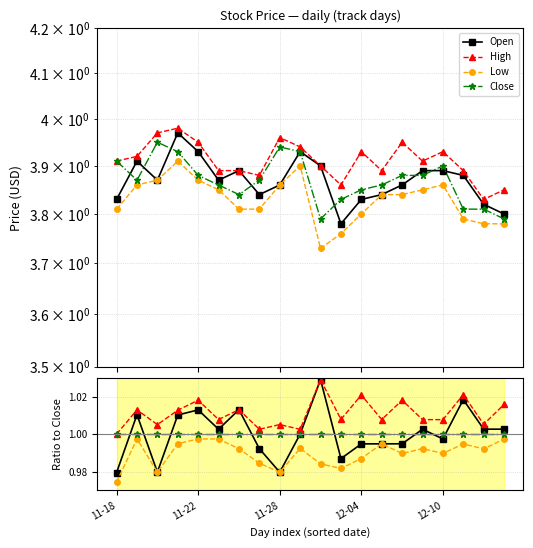

At how many categories does at least one series exceed 0?

20